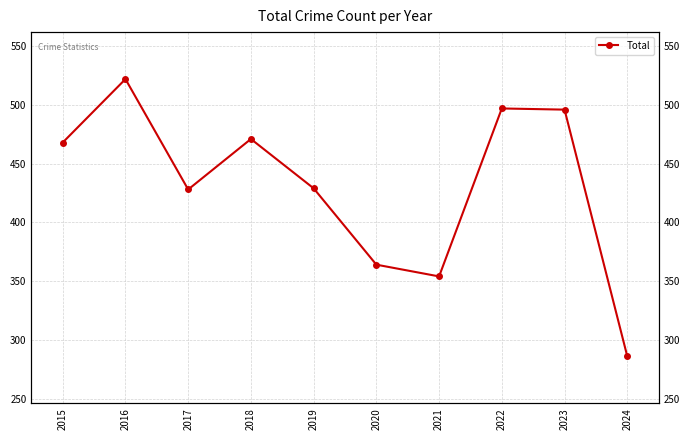

Count the number of data series in this chart.

1